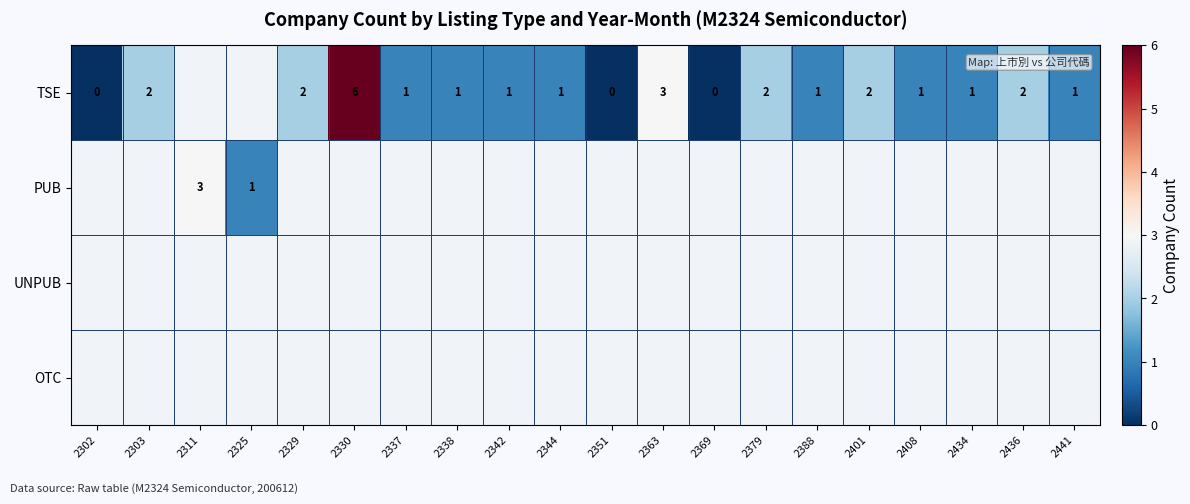

At which label does PUB reach its minimum?

2302